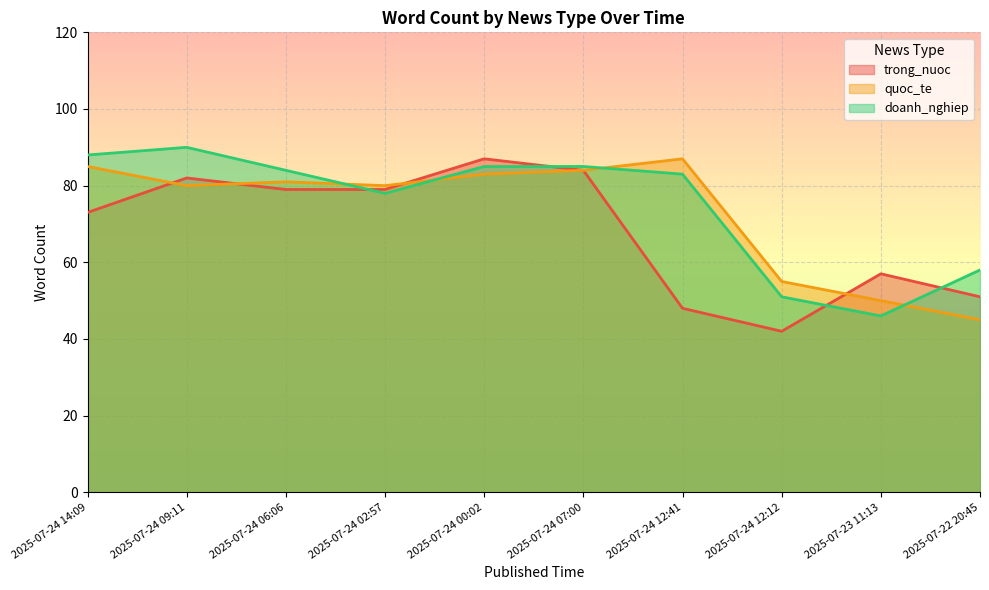

True or false: doanh_nghiep and trong_nuoc cross at least once.

True